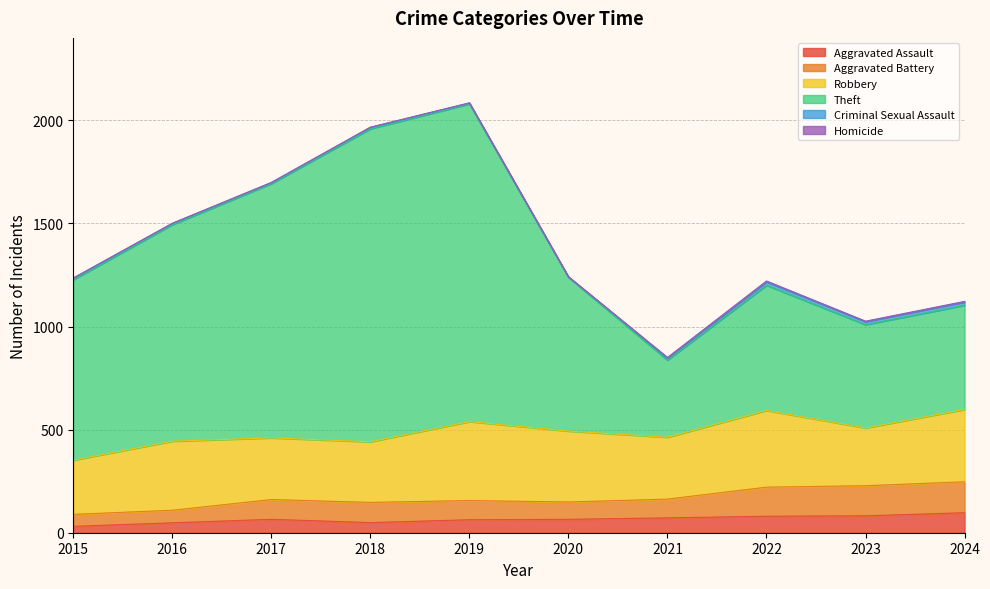

Which label corresponds to the largest value in the chart?

2019